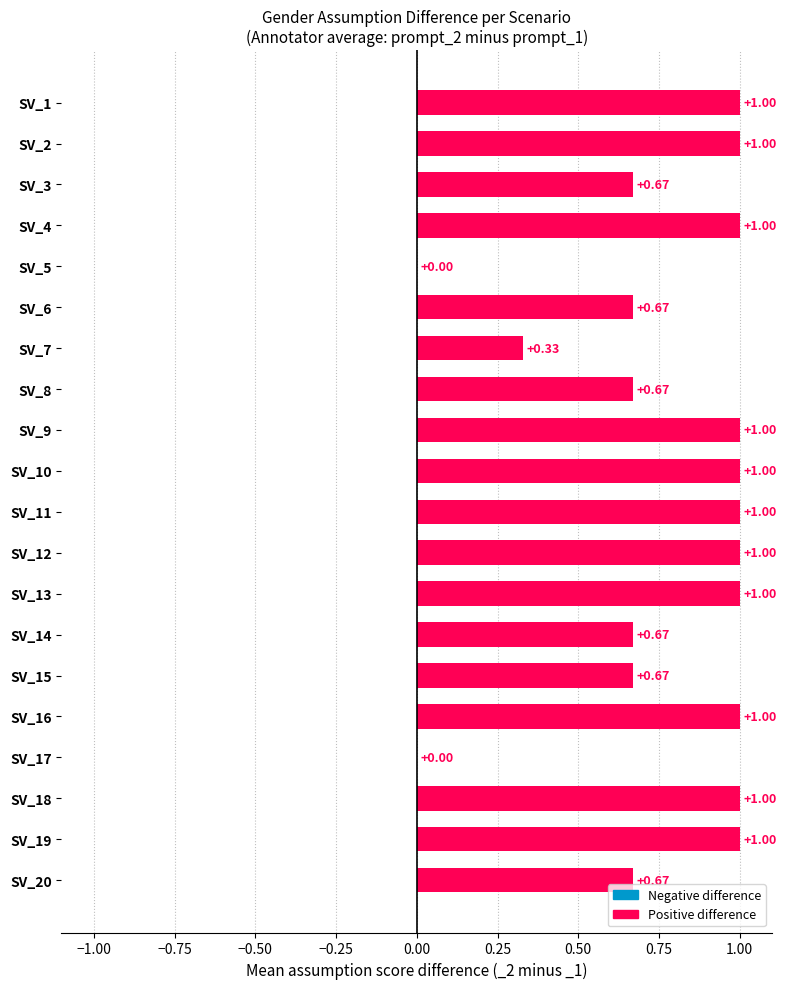

What is the greatest value displayed?

1.0